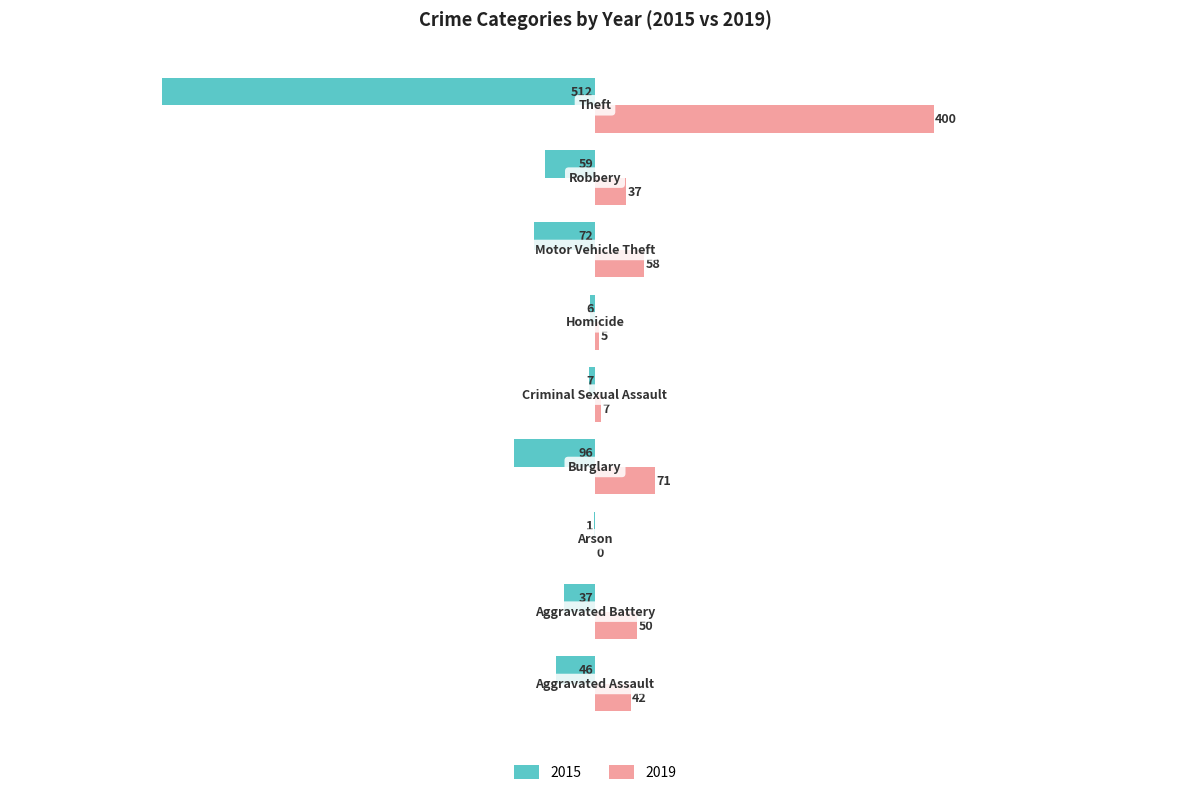

Which series has the largest total across all categories?

2019